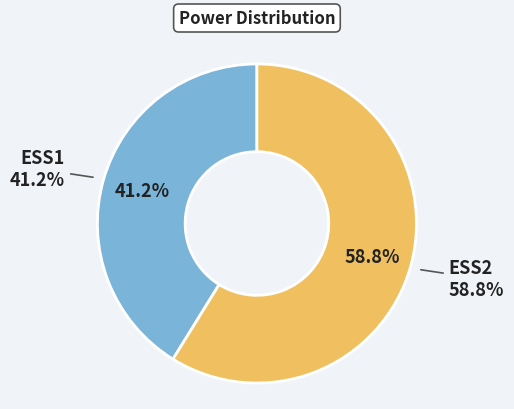

What percentage is the ESS1 slice, to the nearest percent?

41%